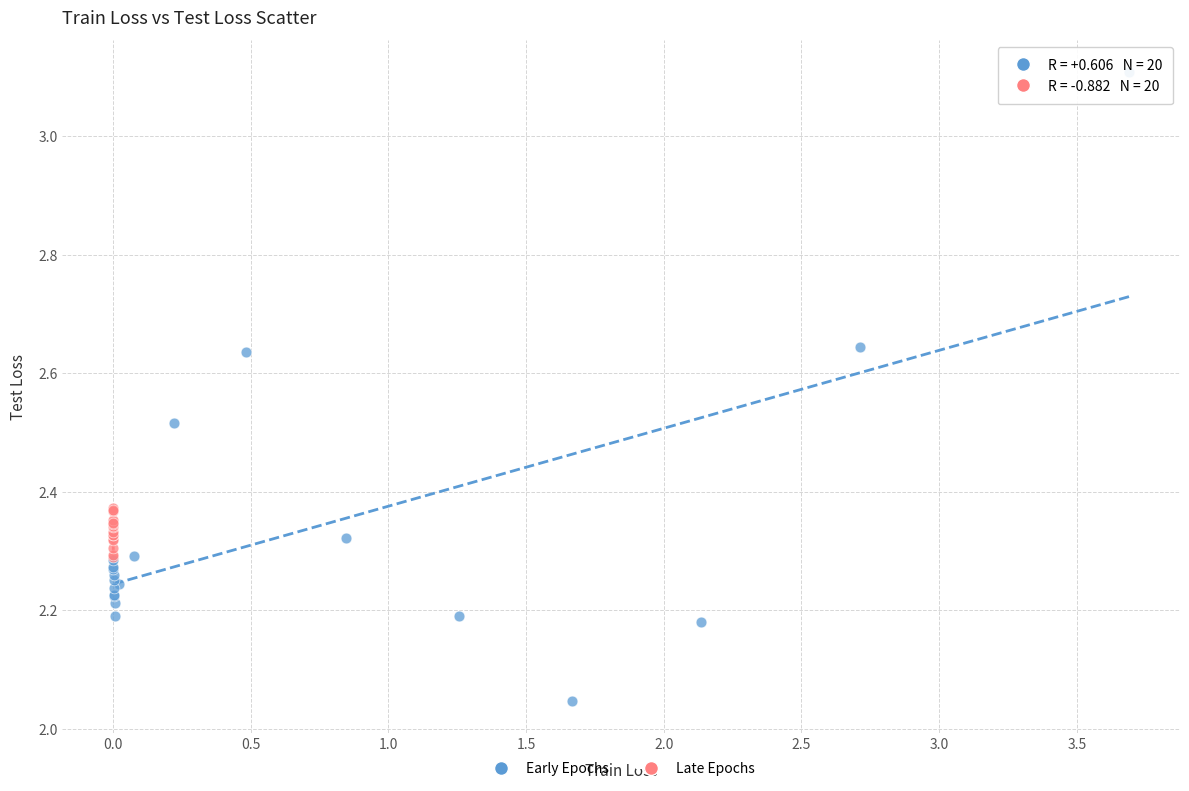

Which series has the largest Y range (max minus min)?

Early Epochs